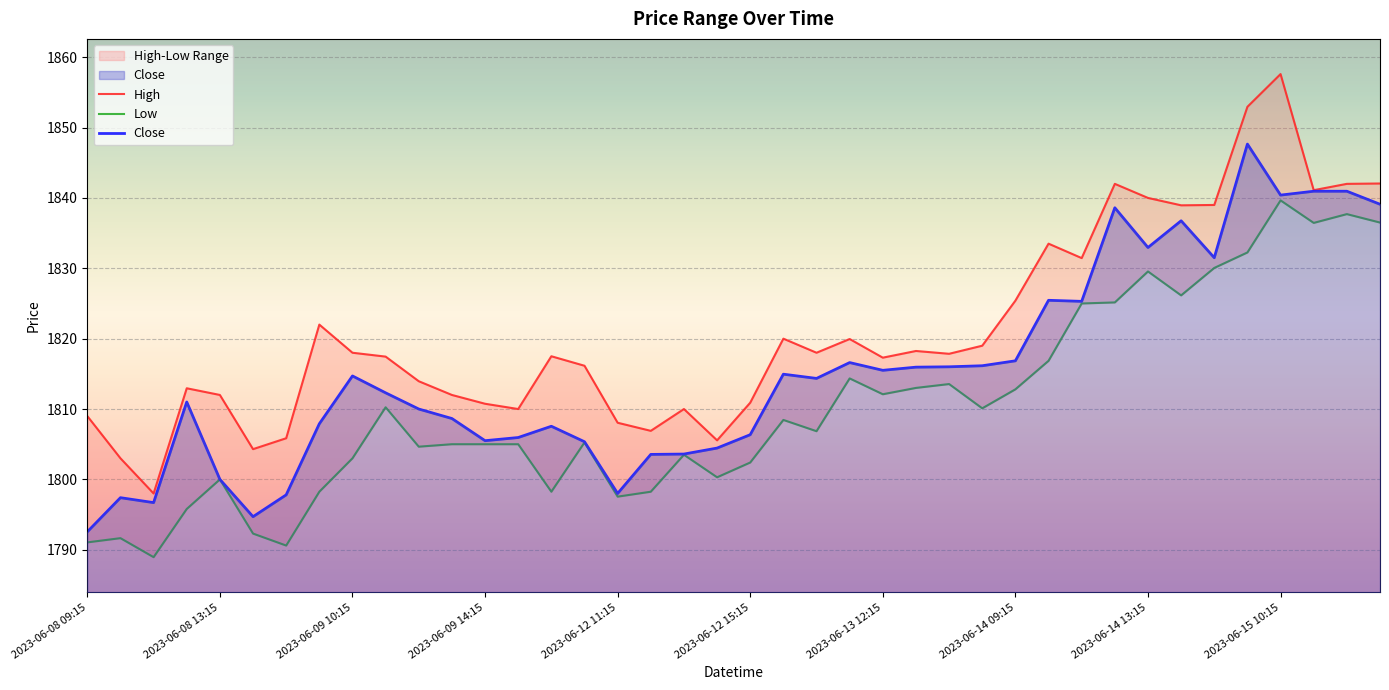

What is the difference between the second highest and minimum values in the Low series?

48.8